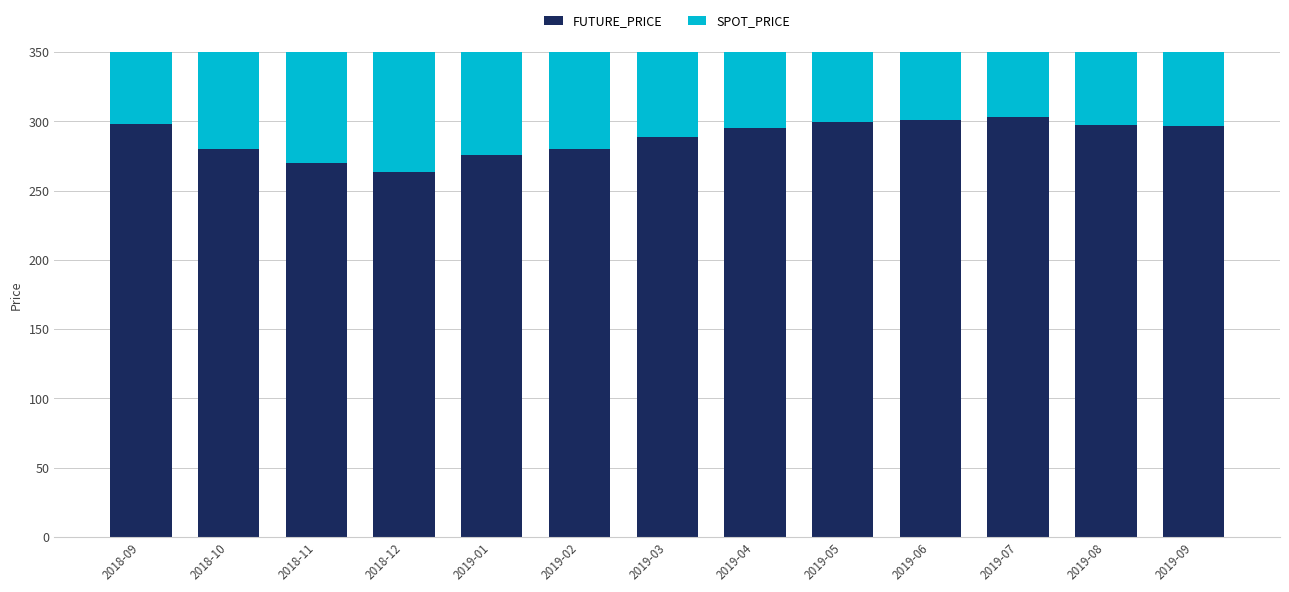

At which category is the sum across all series the highest?

2019-07